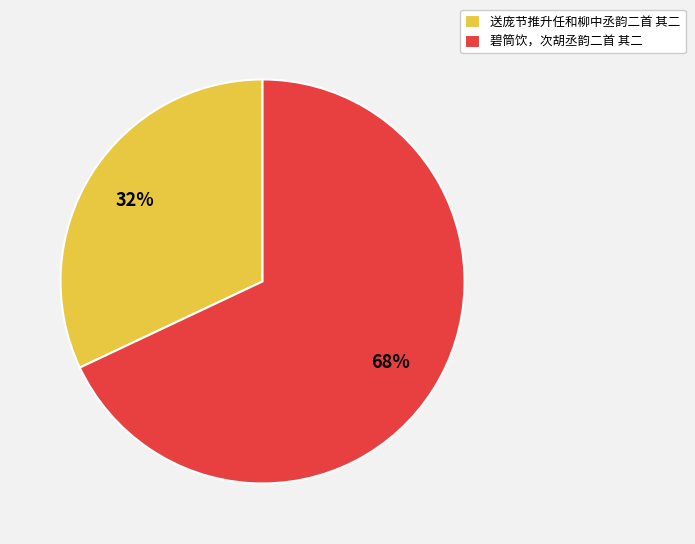

Combined, do 送庞节推升任和柳中丞韵二首 其二 and 碧筒饮，次胡丞韵二首 其二 account for over 50%?

Yes